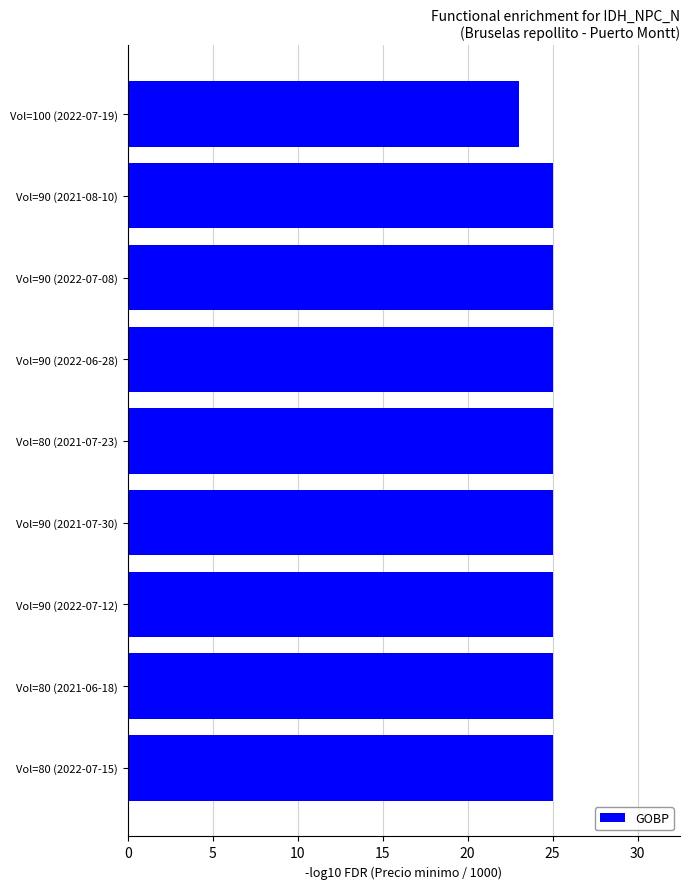

What is the ratio of the value at Vol=90 (2022-07-12) to the value at Vol=90 (2021-07-30)?

1.0